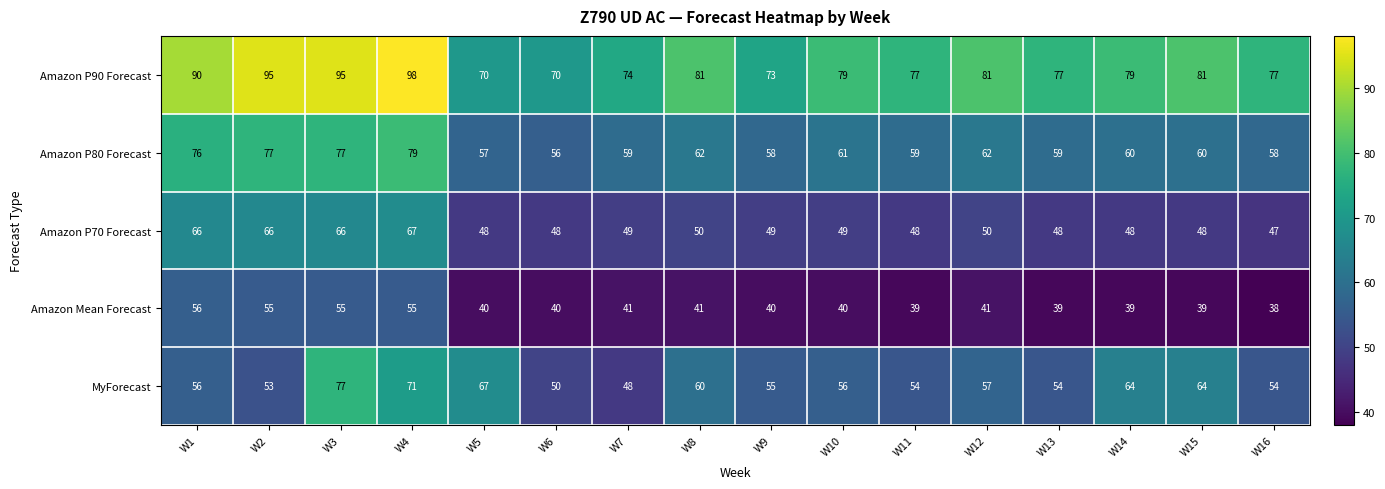

What is the total value across all series at W10?

285